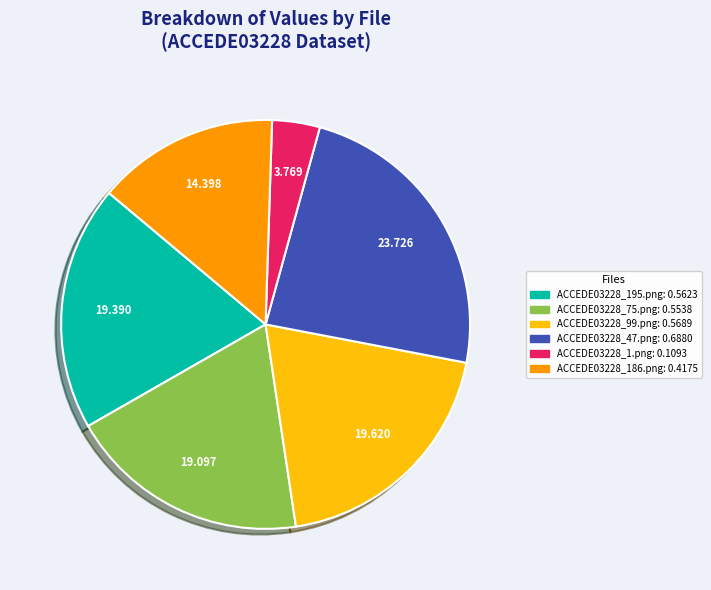

Does ACCEDE03228_47.png account for over 50% of the chart?

No